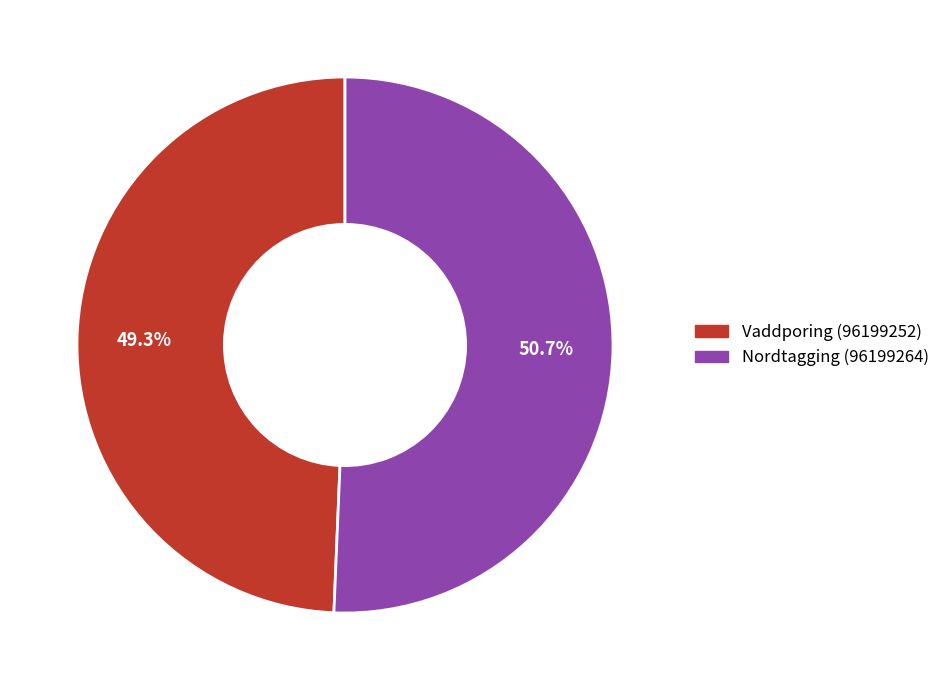

How many slices are in this pie chart?

2